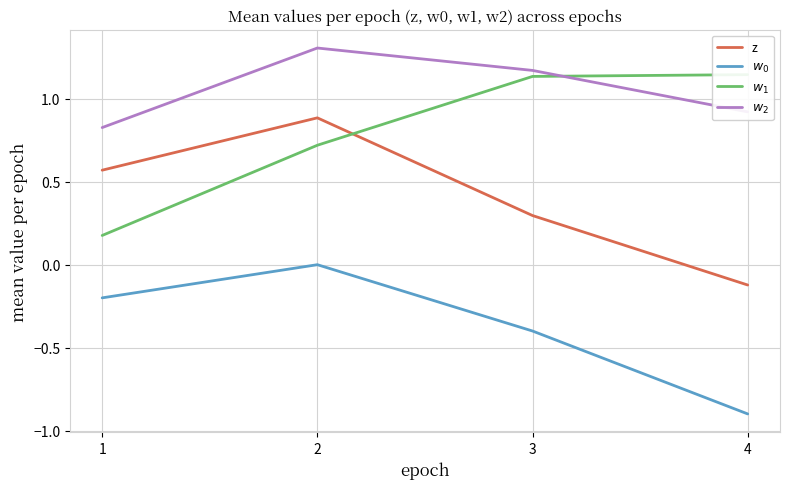

How many series are shown in this chart?

4